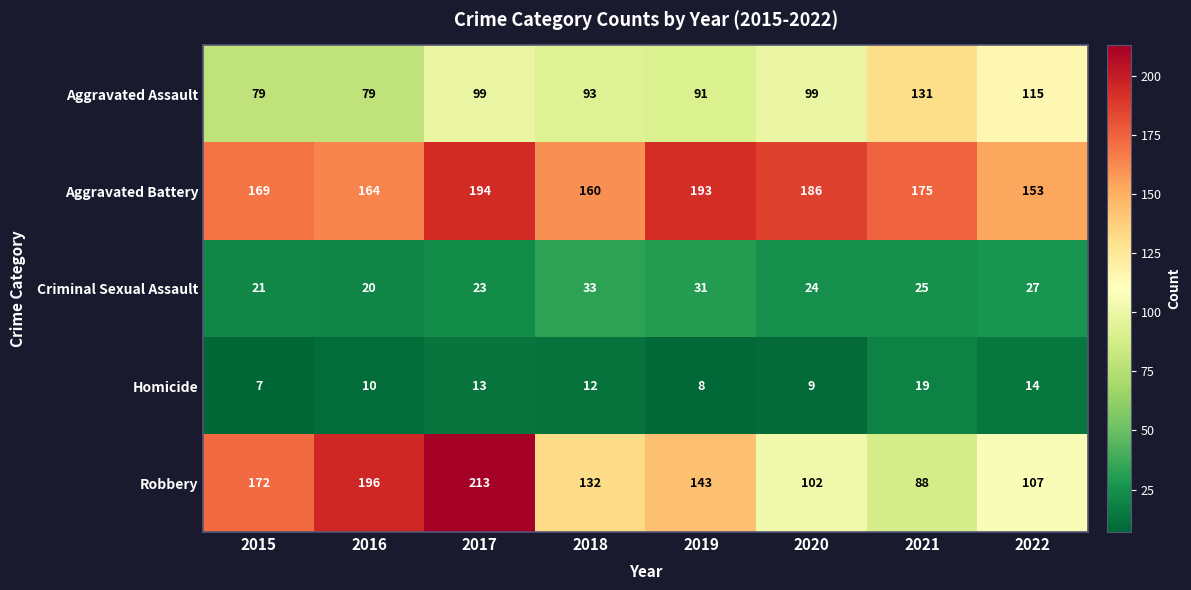

How many data points does each series have?

8